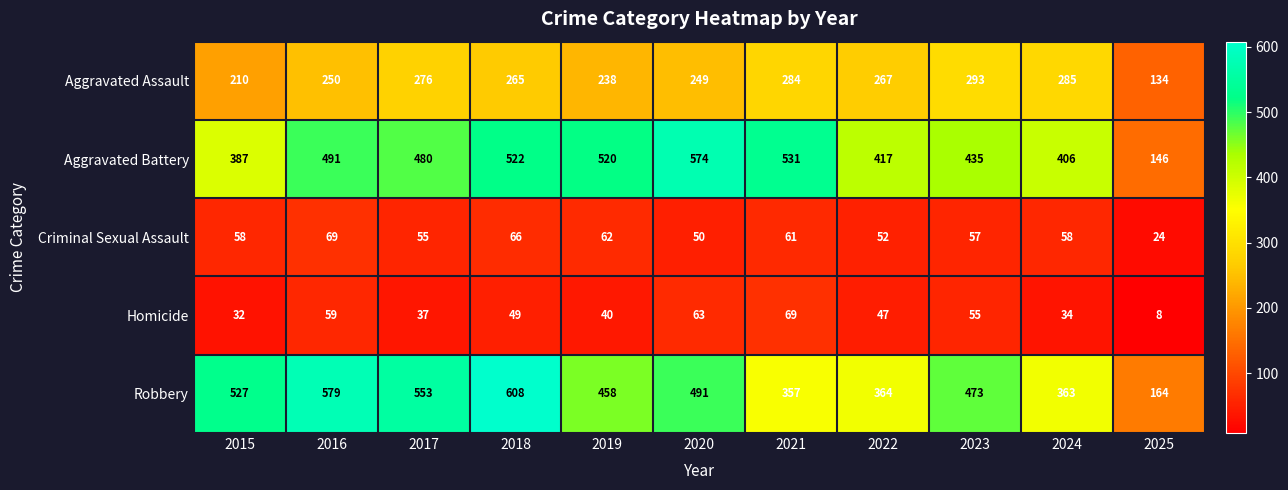

At which category does the chart reach its peak across all series?

2018